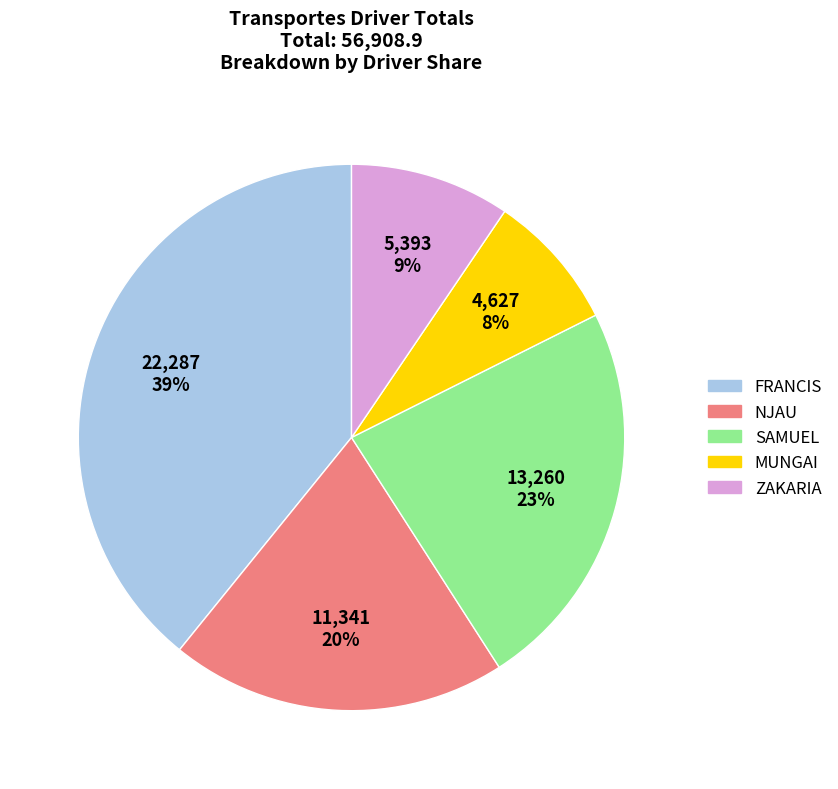

How many slices are in this pie chart?

5